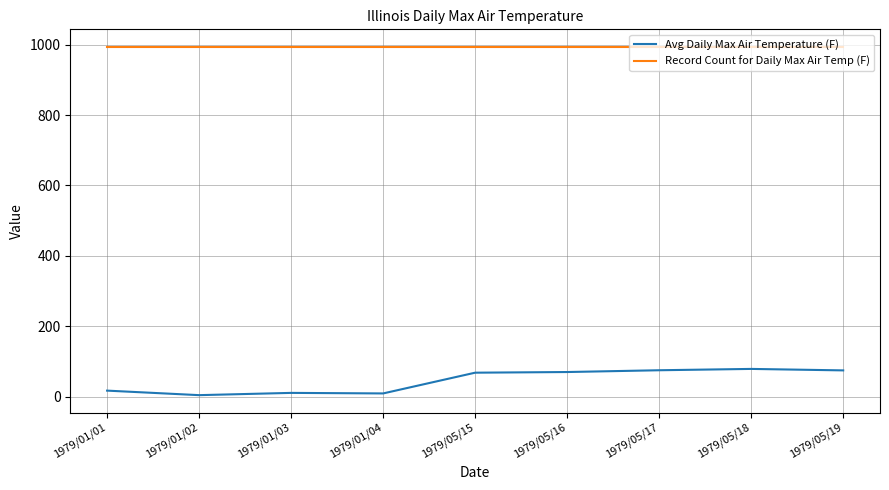

What value does the Avg Daily Max Air Temperature (F) series have at 1979/01/01?

17.5